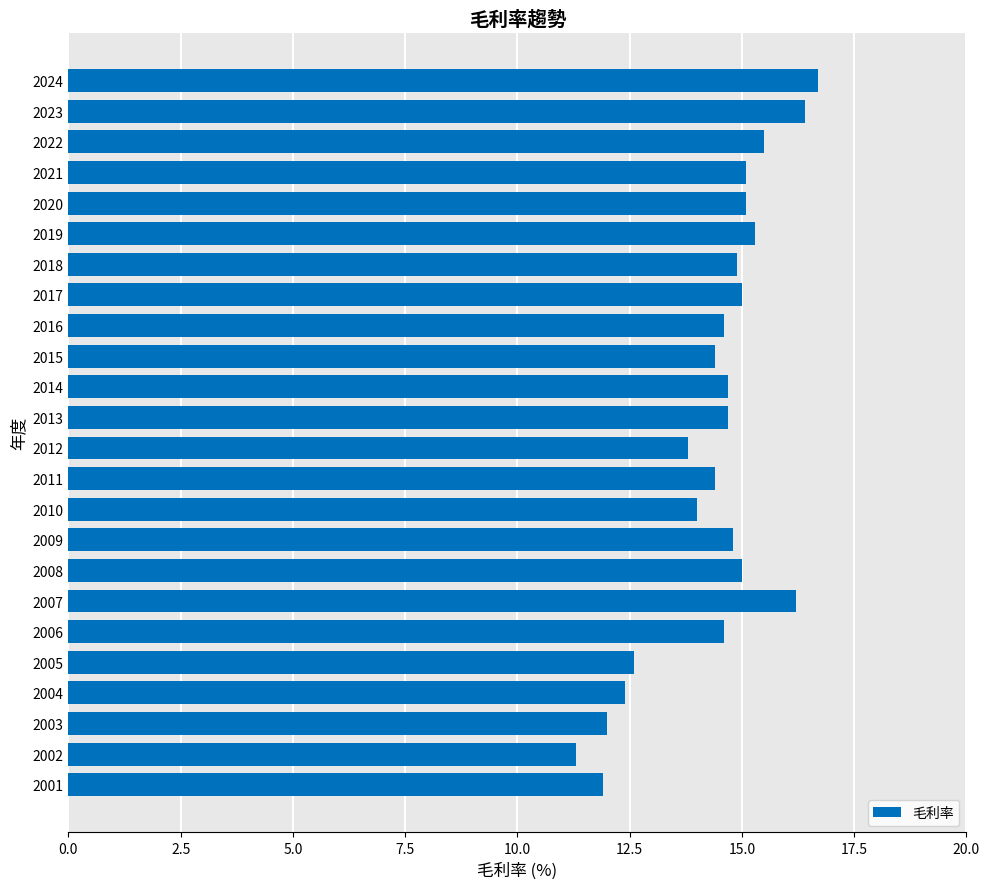

The chart shows a value of 14.7 at 2013. True or false?

True